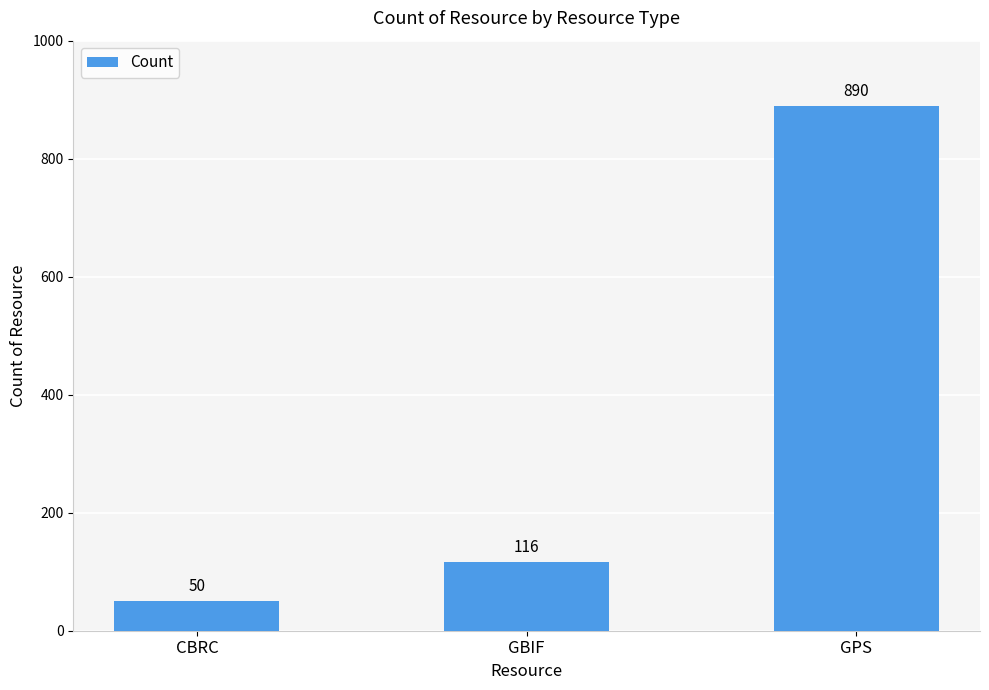

Count the number of data series in this chart.

1